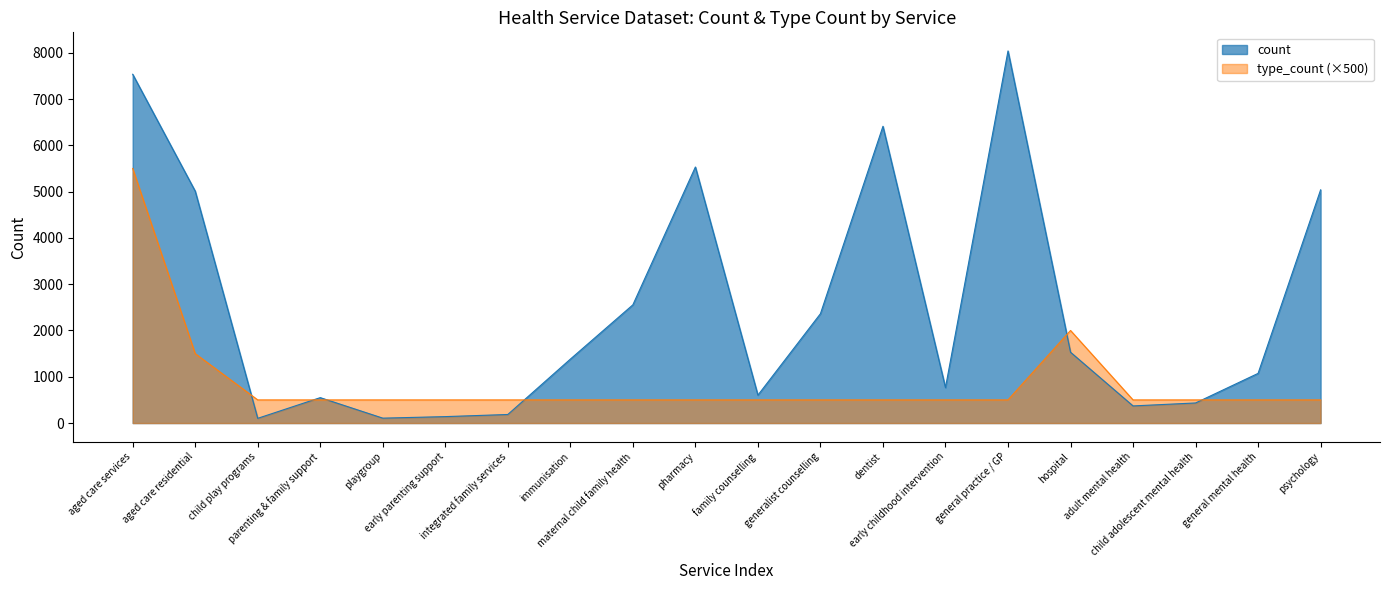

Between general practice / GP and parenting & family support, which is larger?

general practice / GP